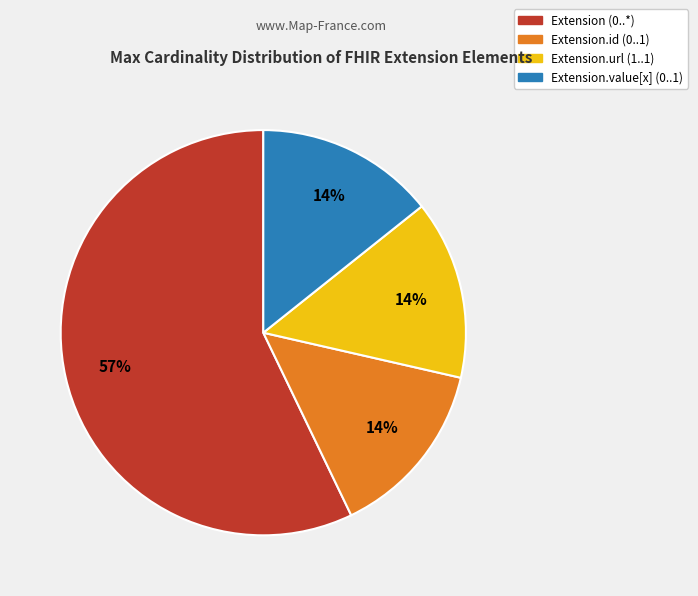

How many segments does this pie chart have?

4